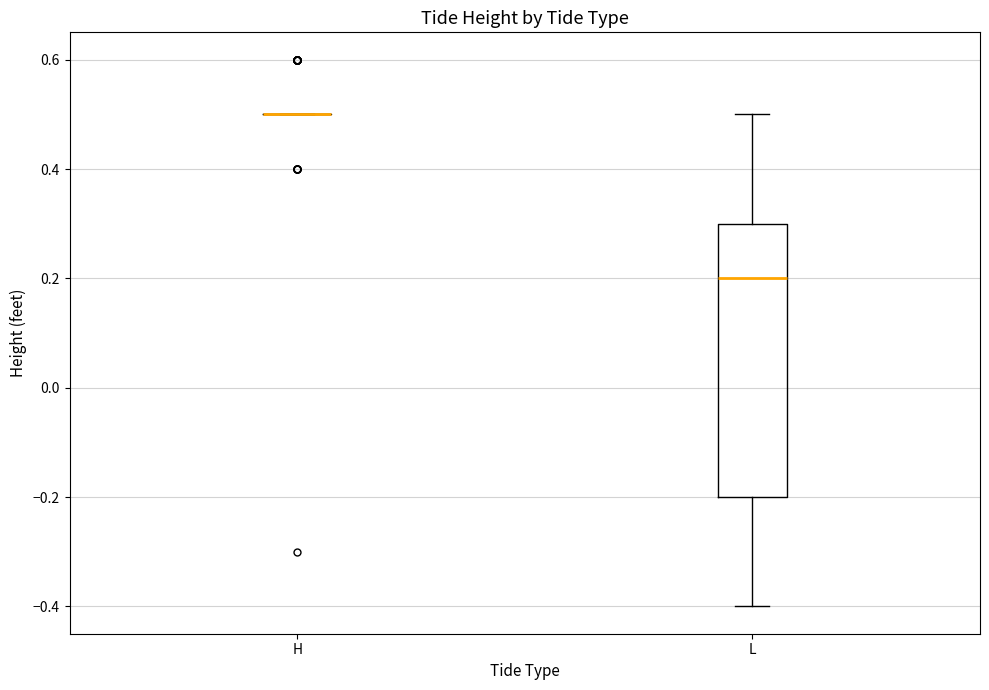

Comparing the boxes themselves (not the whiskers), which one is the tallest?

L